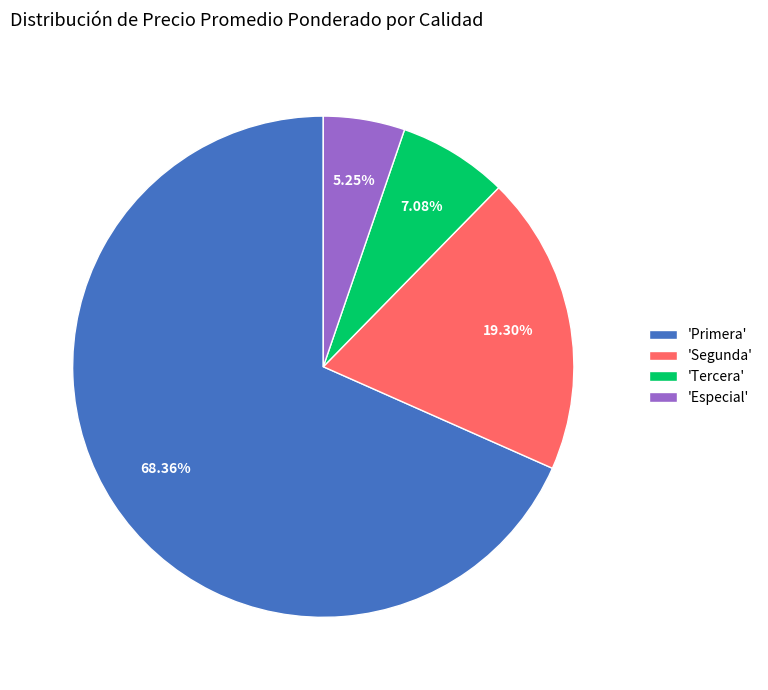

Which slice is the smallest?

'Especial'